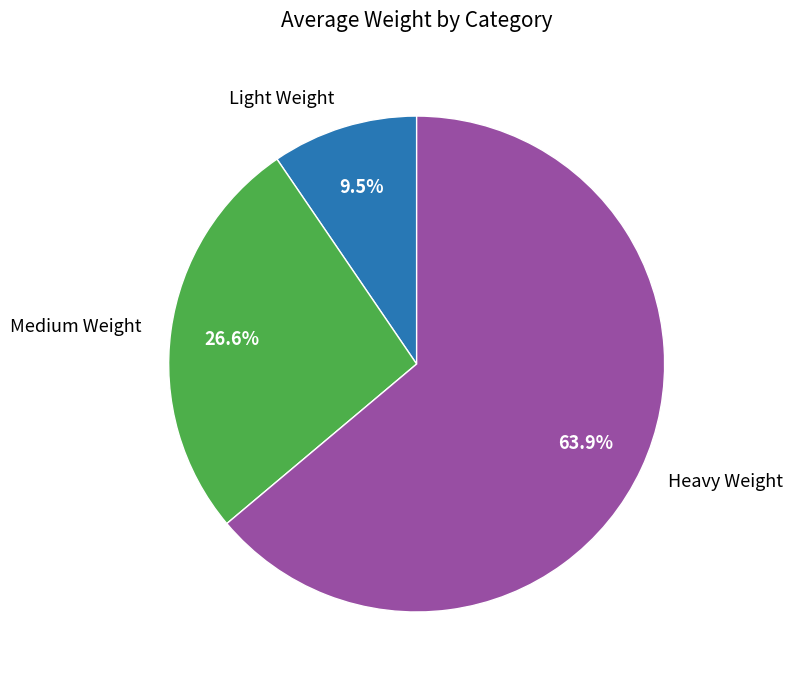

Between Light Weight and Medium Weight, which is larger?

Medium Weight